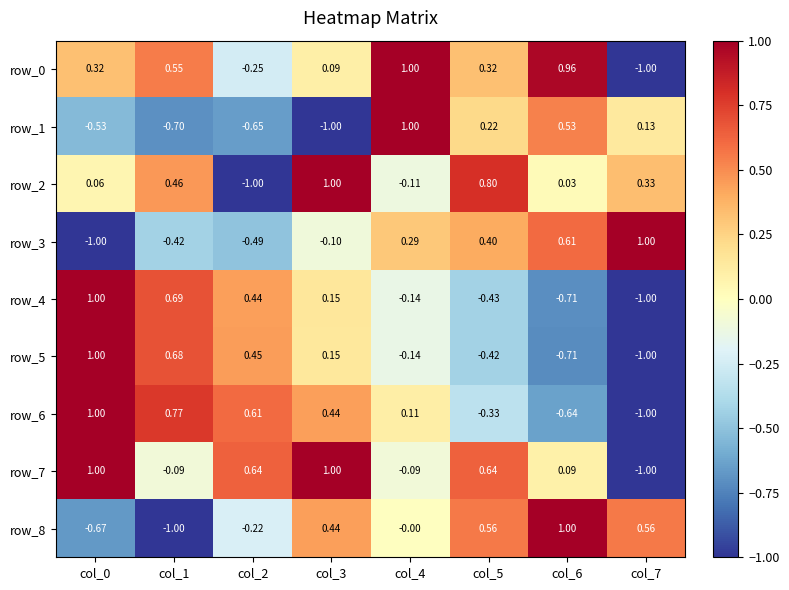

What is the spread (max minus min) of values at col_3?

2.0